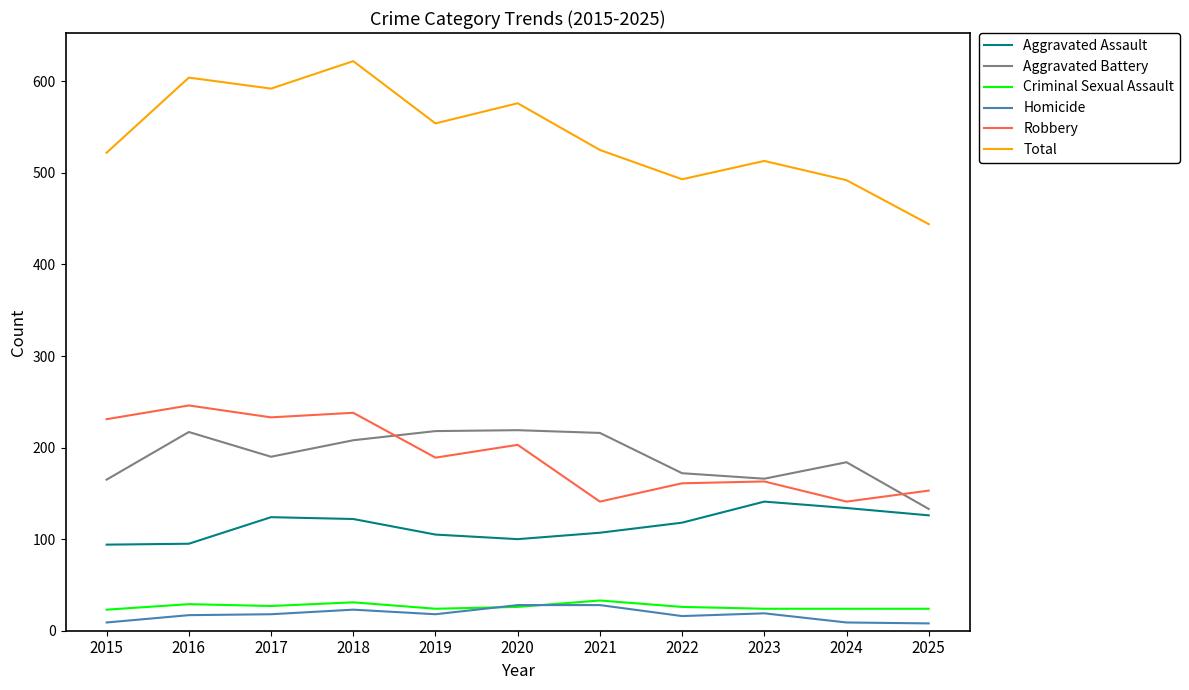

Read the Robbery value at 2023.

163